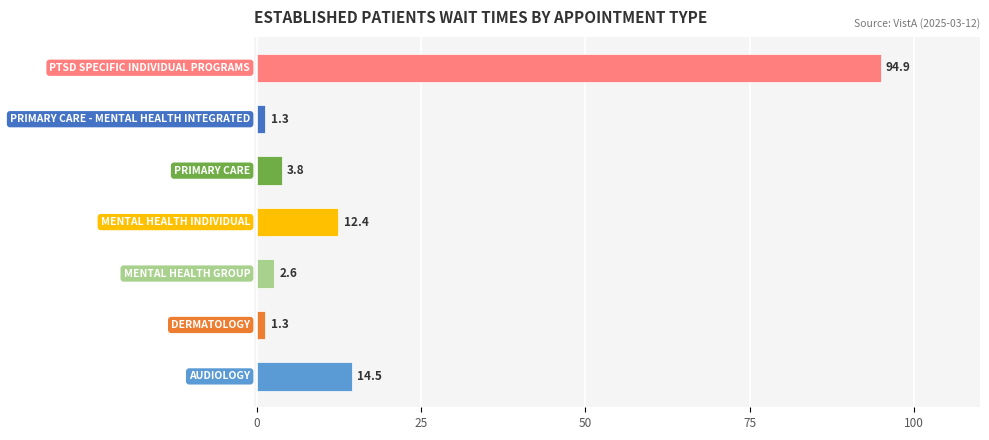

What is the average value?

18.7